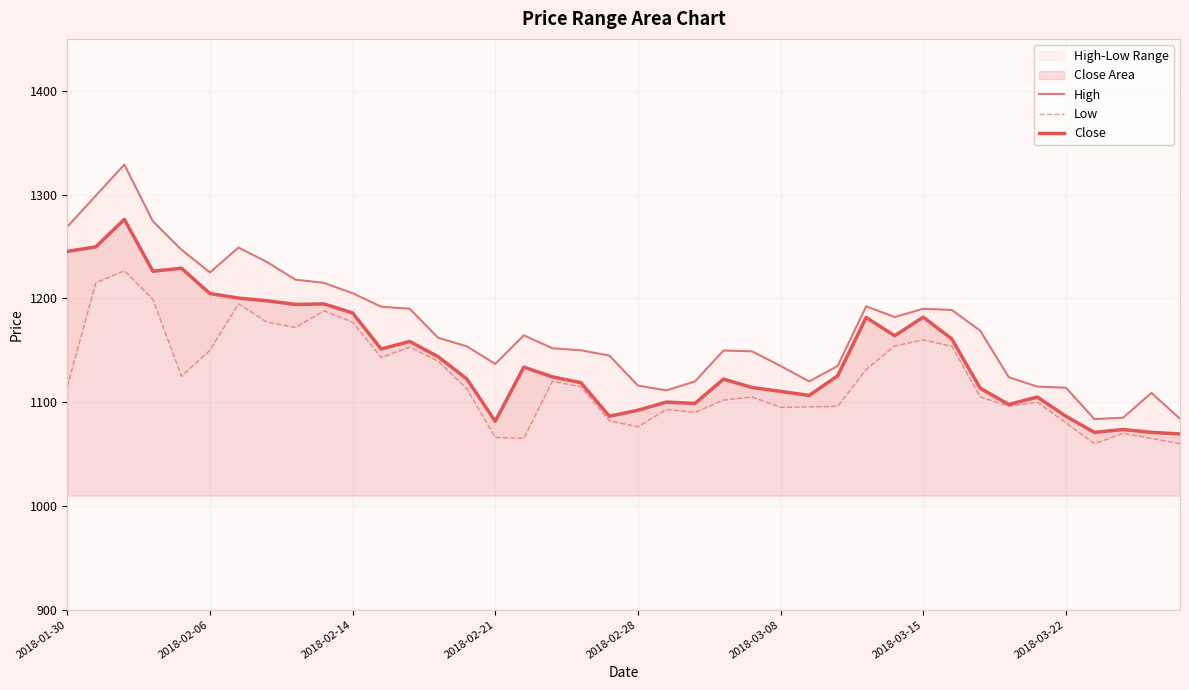

Is the value of Close at 14 greater than the value of High at 34?

Yes